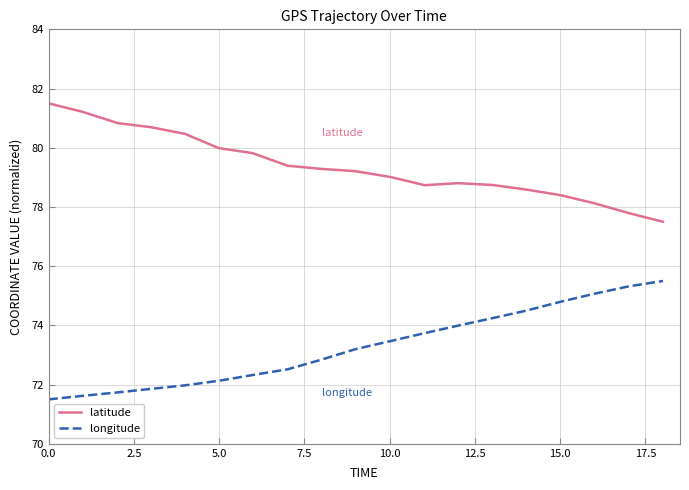

True or false: latitude and longitude intersect in this chart.

False